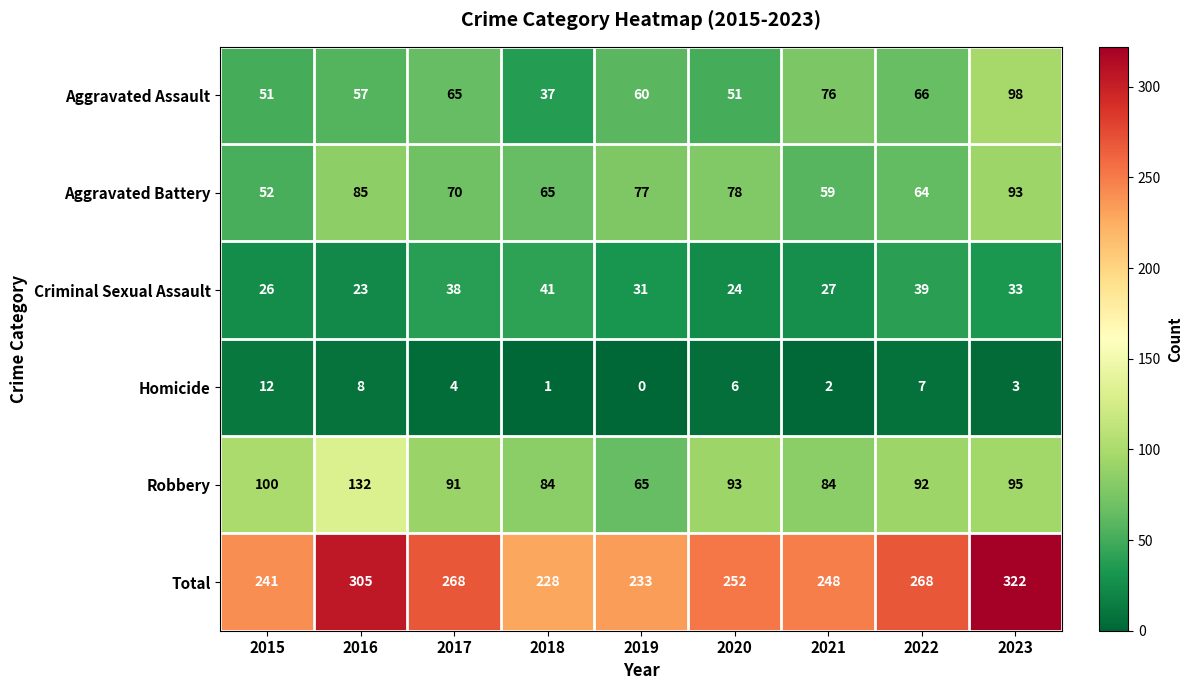

Read the Criminal Sexual Assault value at 2019, to the nearest 10.

30